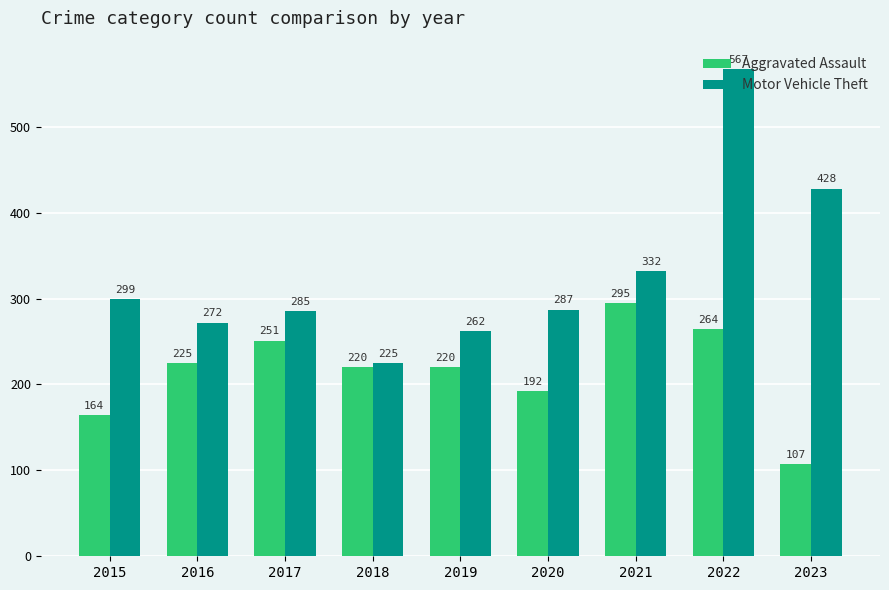

Reading right to left, transcribe all the data shown in this chart.

Aggravated Assault: 2023=107	2022=264	2021=295	2020=192	2019=220	2018=220	2017=251	2016=225	2015=164
Motor Vehicle Theft: 2023=428	2022=567	2021=332	2020=287	2019=262	2018=225	2017=285	2016=272	2015=299